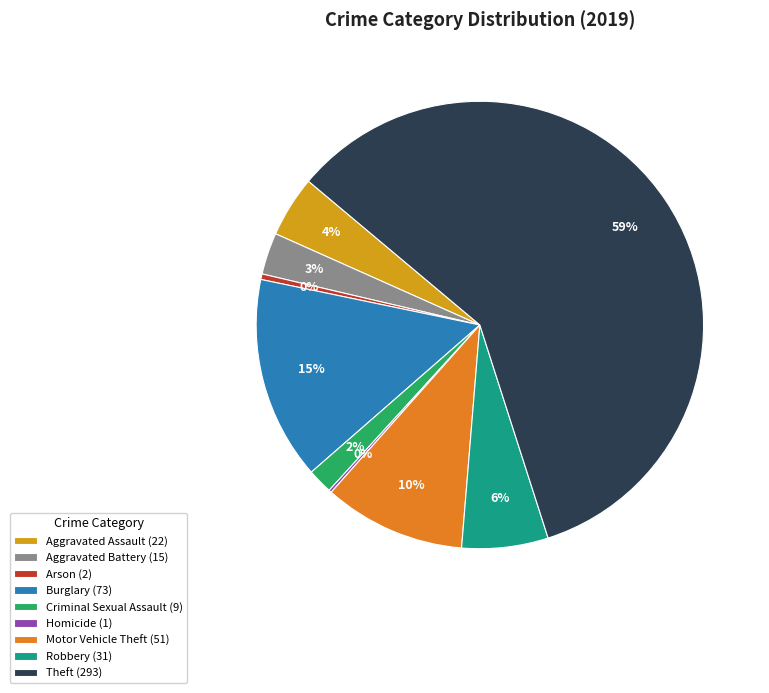

To the nearest percent, what portion does Aggravated Battery represent?

3%